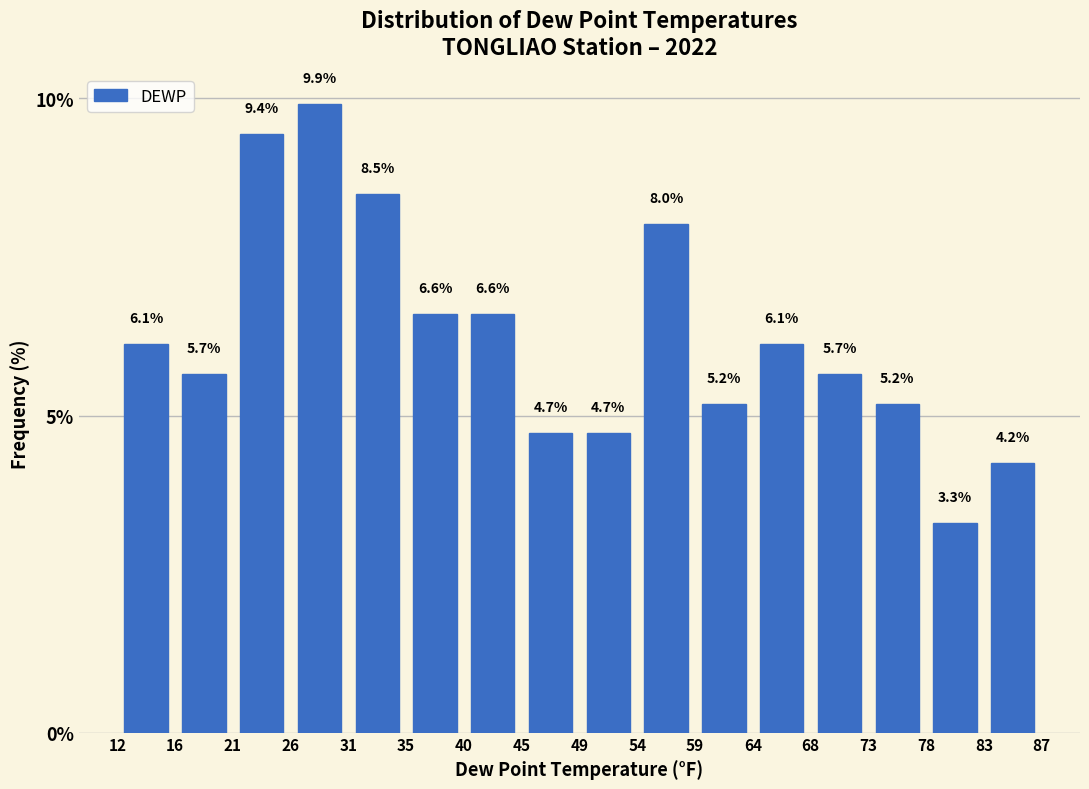

Over which range of the x-axis is the bar tallest?

26 to 31